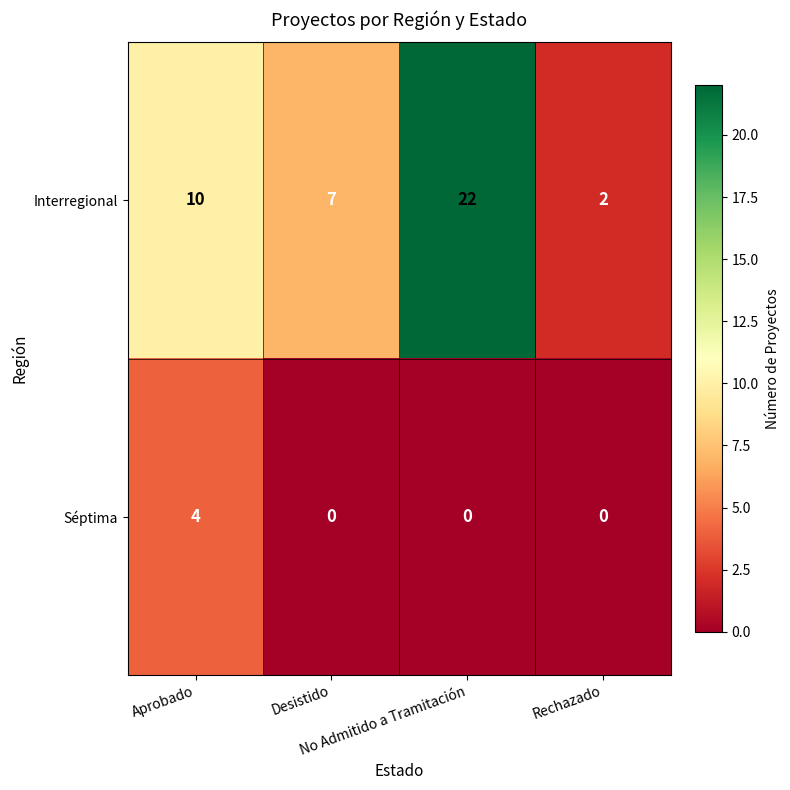

Which series has the largest range (max minus min)?

Interregional